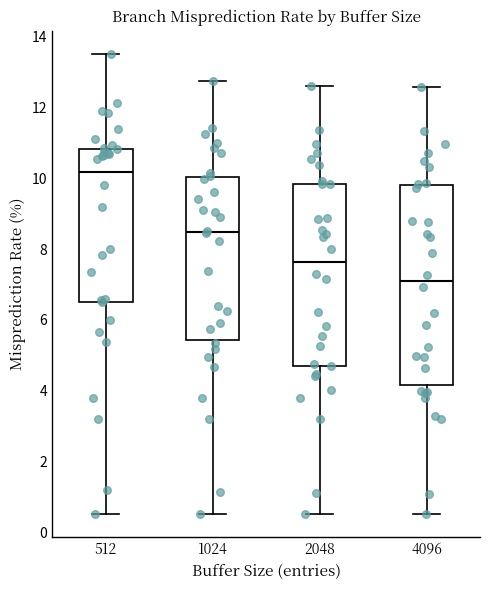

Where does the lower whisker of the box at x = 4096 end on the y-axis? The values are not printed on the chart, so give them approximately, as read against the axis.

0.6